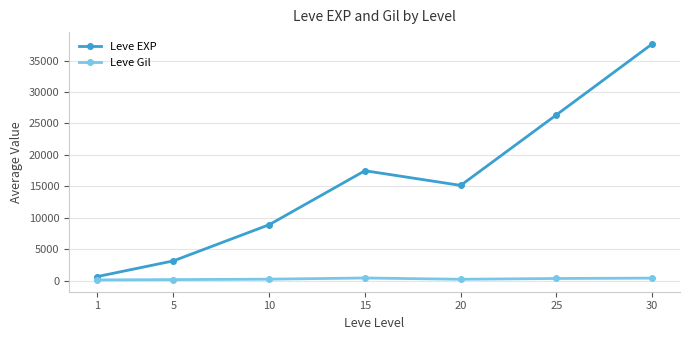

What is the highest value of the Leve Gil series?

420